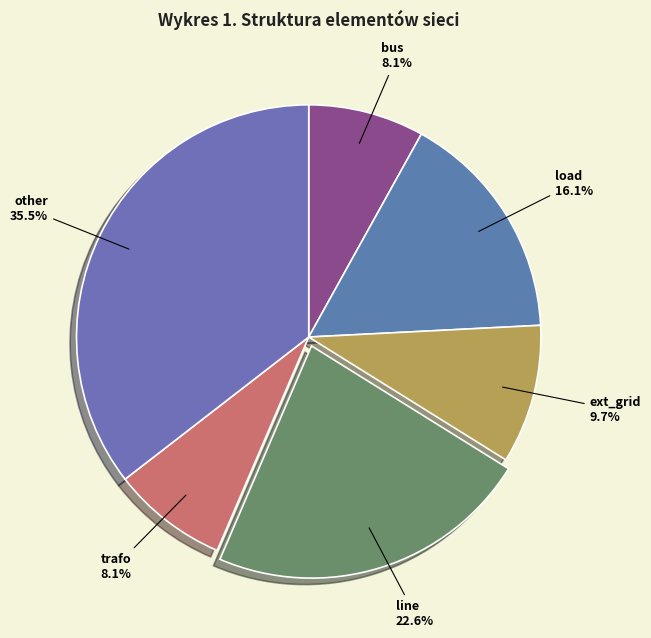

To the nearest percent, what is the difference between the largest and smallest slice percentages?

27%